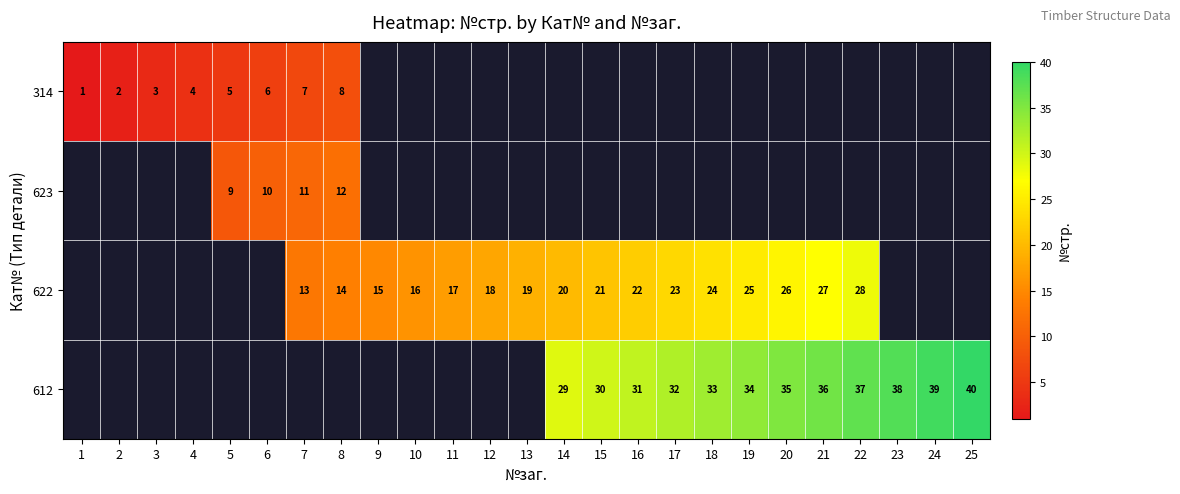

Is it true that 622 equals 15 at 9?

True